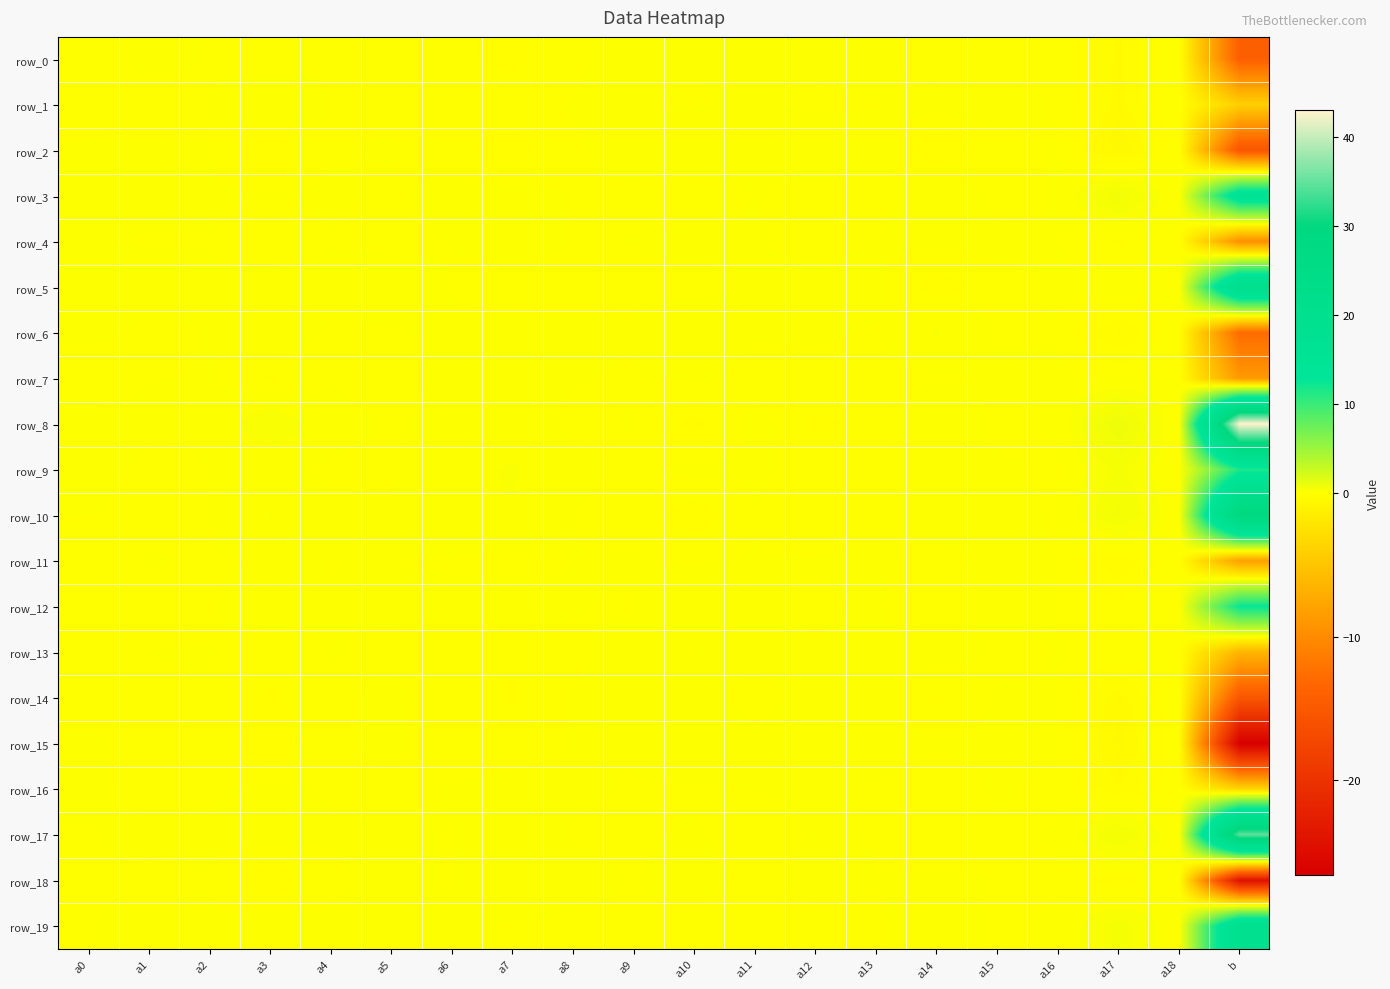

What is the average value of the row_16 series?

-0.2